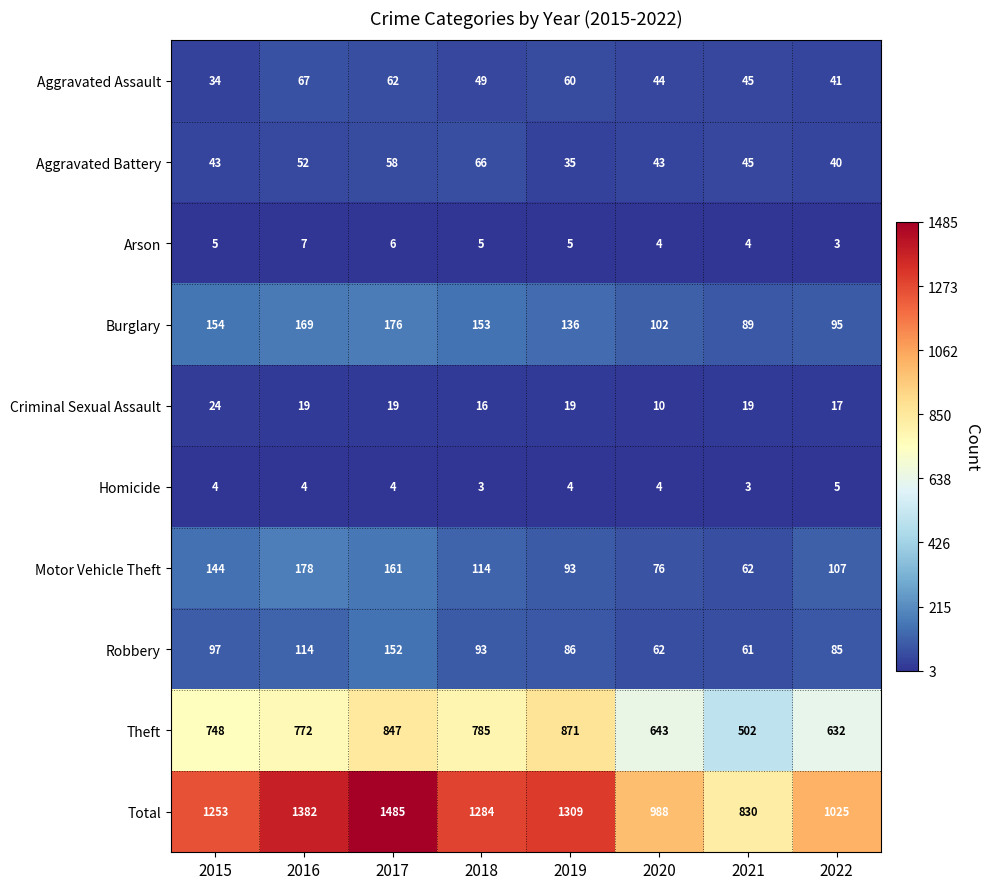

At 2019, list the series in order from smallest to largest.

Homicide, Arson, Criminal Sexual Assault, Aggravated Battery, Aggravated Assault, Robbery, Motor Vehicle Theft, Burglary, Theft, Total